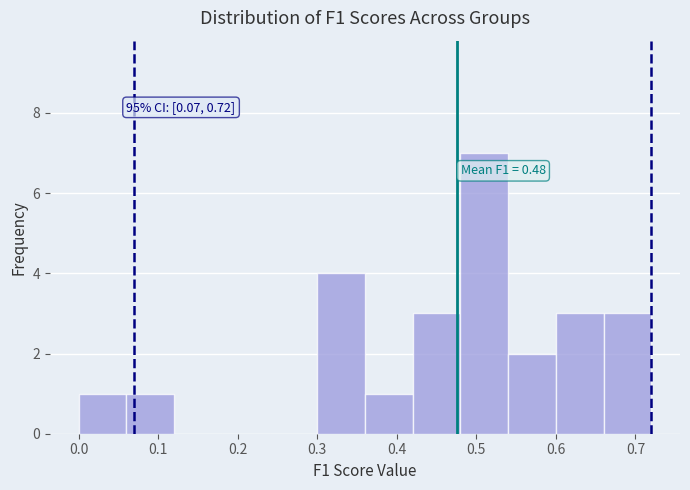

Over which range of the x-axis is the bar tallest?

0.48 to 0.54